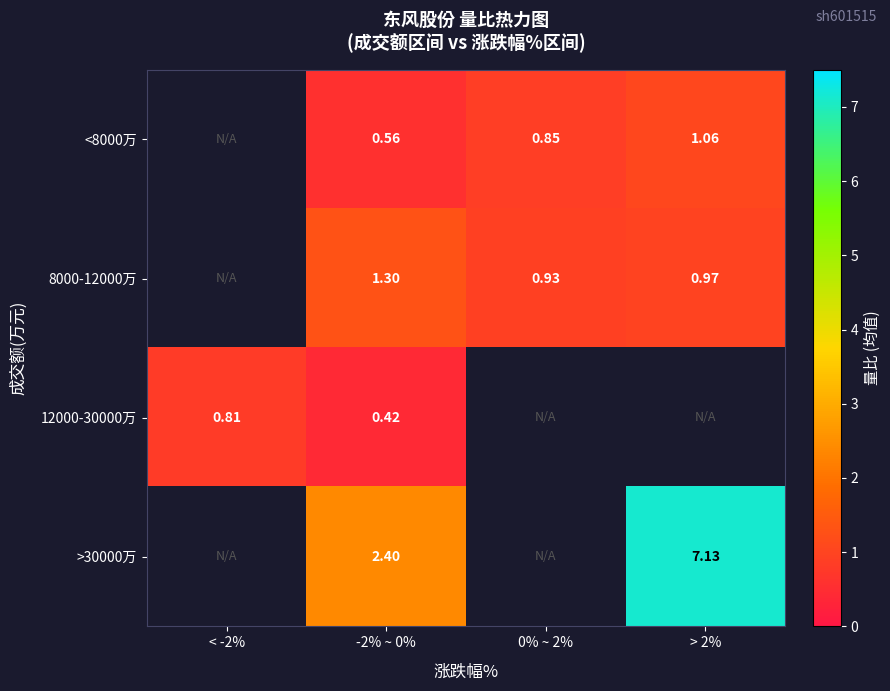

Is the value of 8000-12000万 at -2% ~ 0% greater than the value of 12000-30000万 at 0% ~ 2%?

No